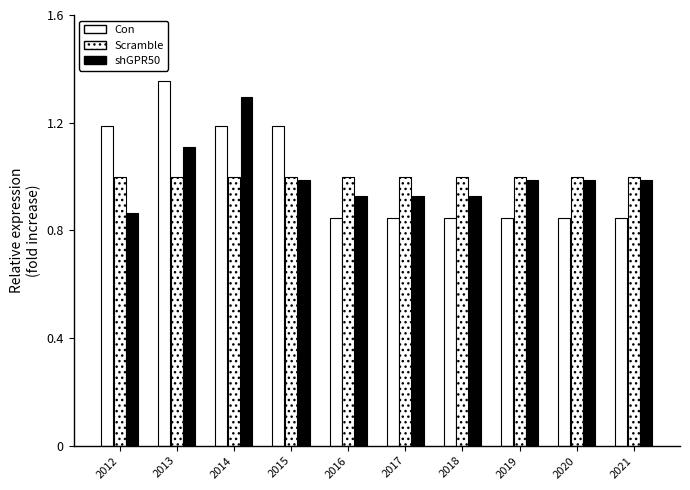

What is the approximate value of Scramble at 2019?

1.0